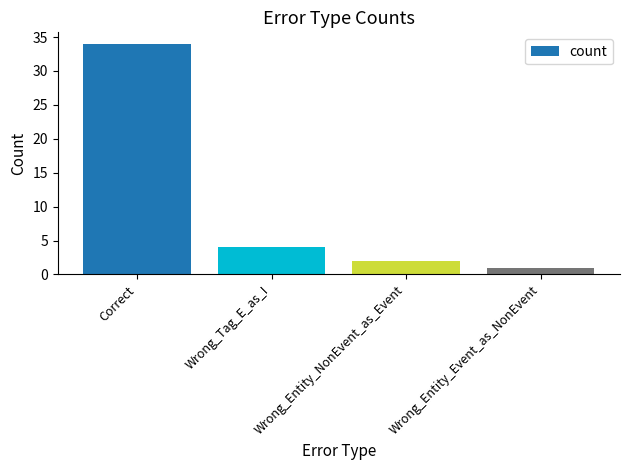

True or false: the data shows 9 at Correct.

False